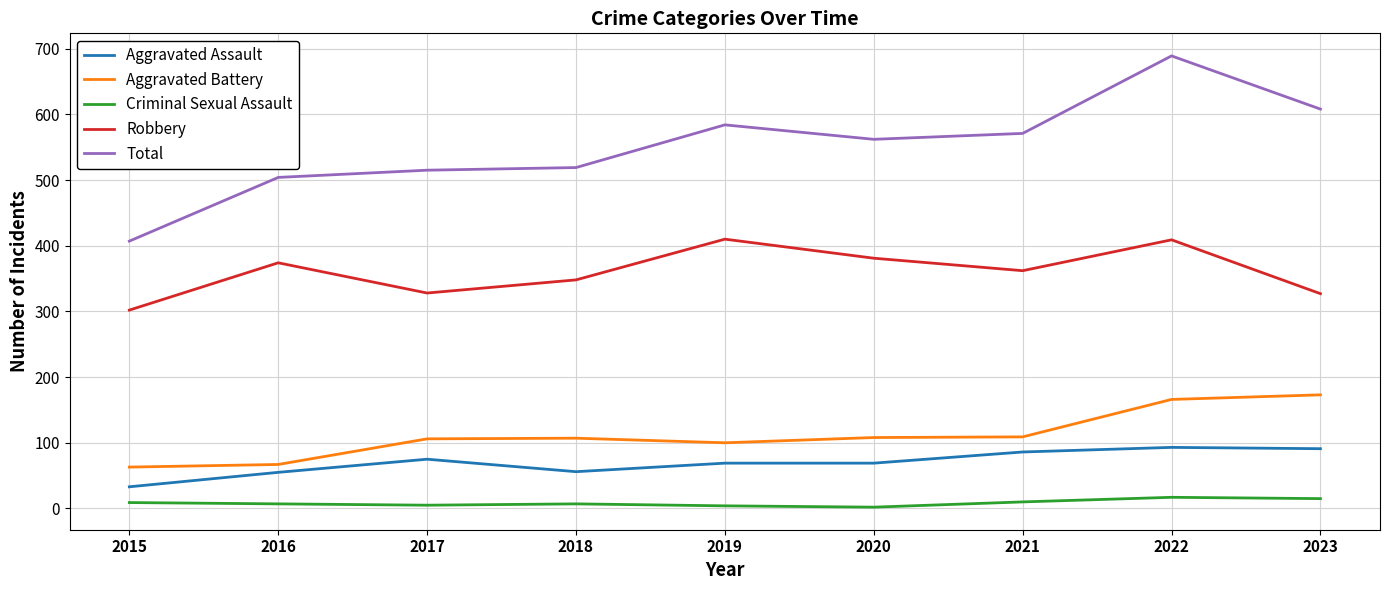

What are all the series names shown in the legend?

Aggravated Assault, Aggravated Battery, Criminal Sexual Assault, Robbery, Total